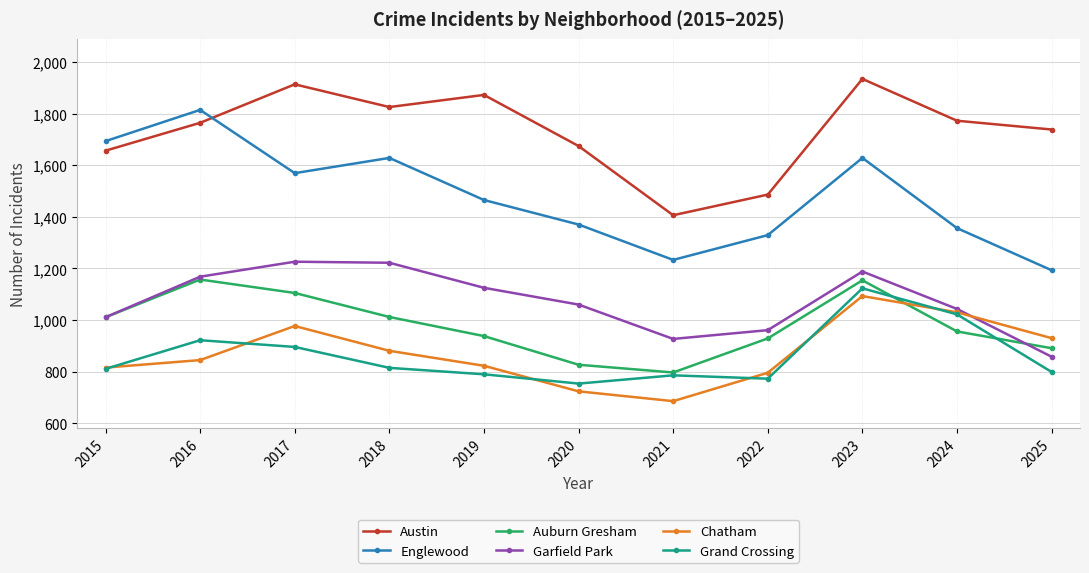

The value of Garfield Park at 2016 is 1168. True or false?

True